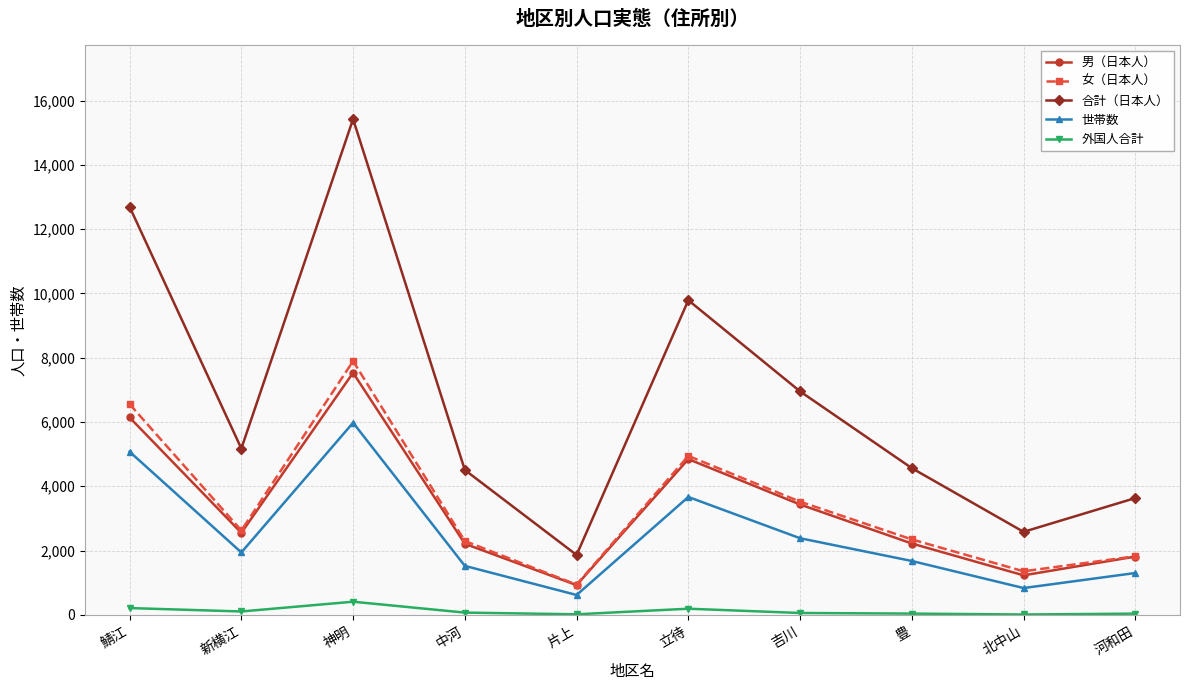

True or false: 世帯数 and 女（日本人） intersect in this chart.

False